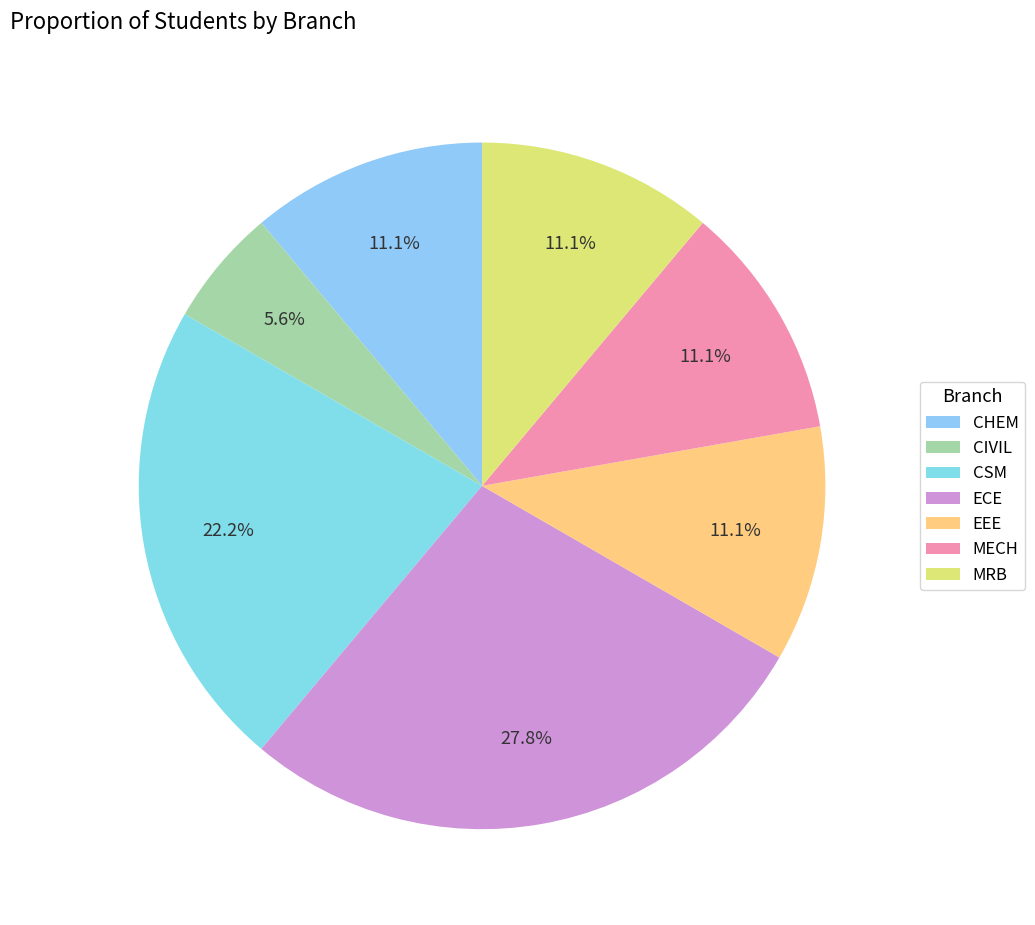

Is it true that MRB is 11% of the pie?

True